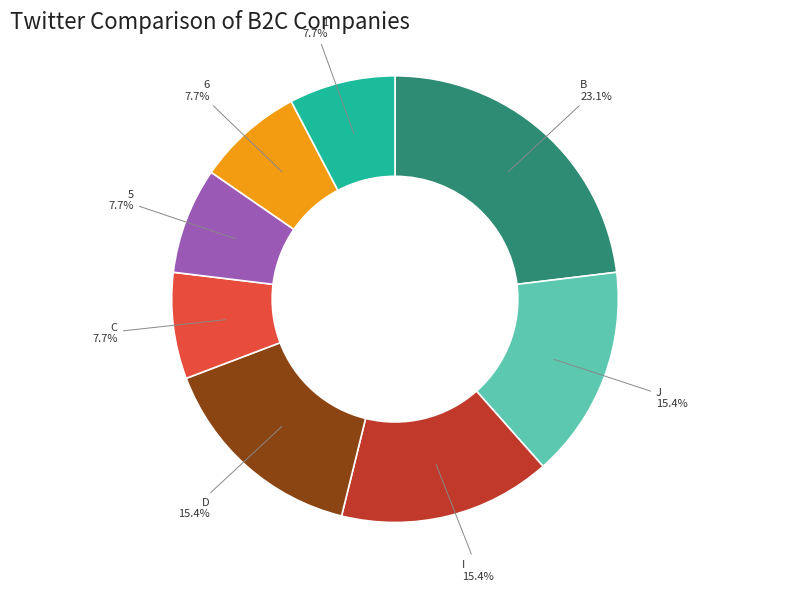

What percentage is the 6 slice, to the nearest percent?

8%